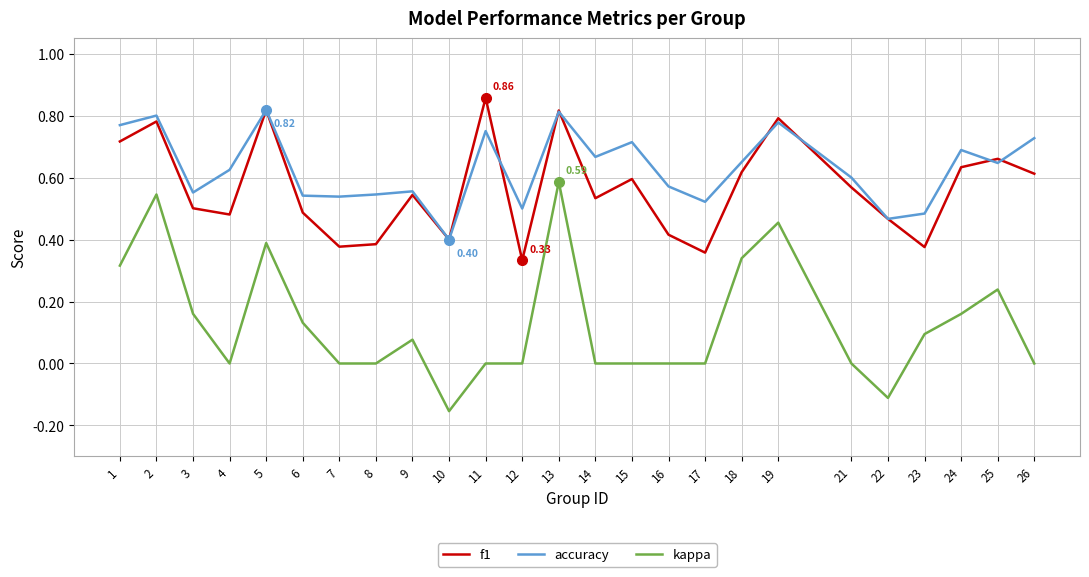

At how many categories does at least one series exceed 0?

25